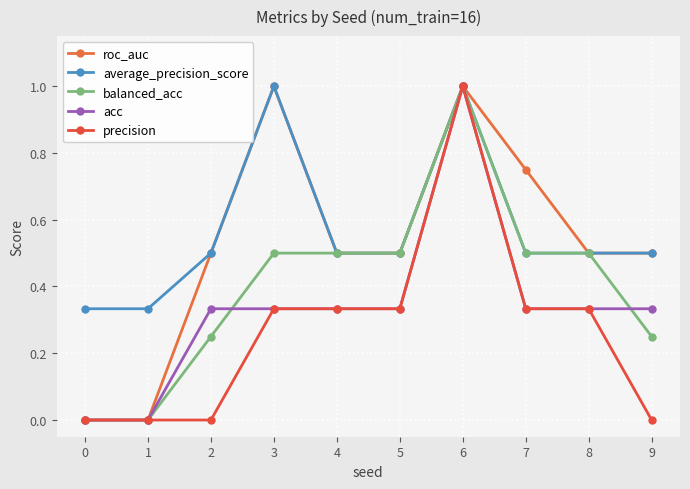

What are all the series names shown in the legend?

roc_auc, average_precision_score, balanced_acc, acc, precision